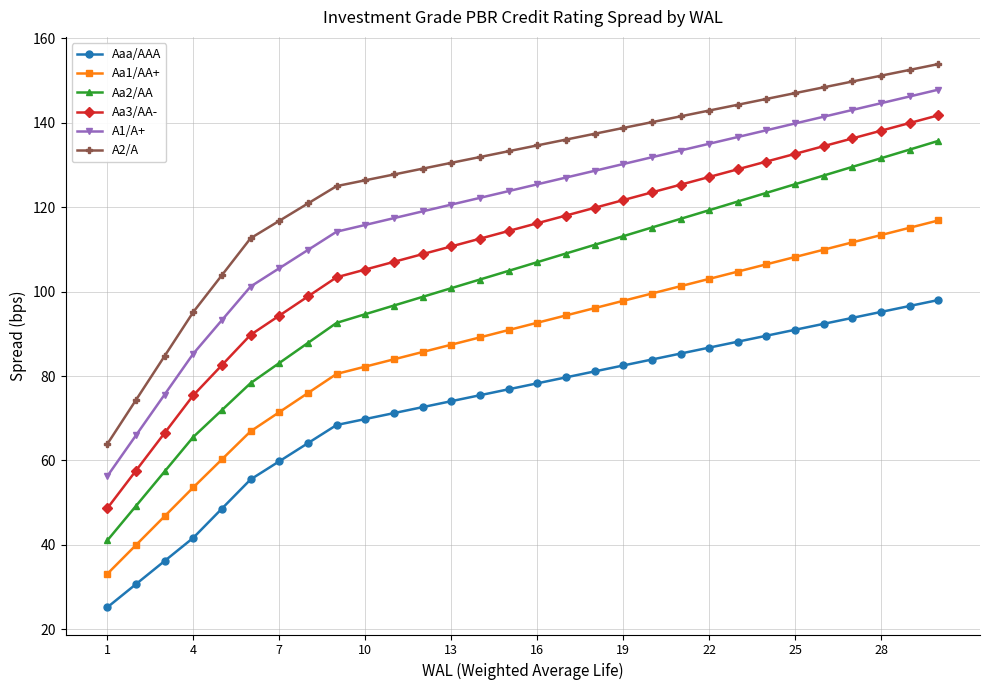

What is the sum of all A2/A values?

3840.1